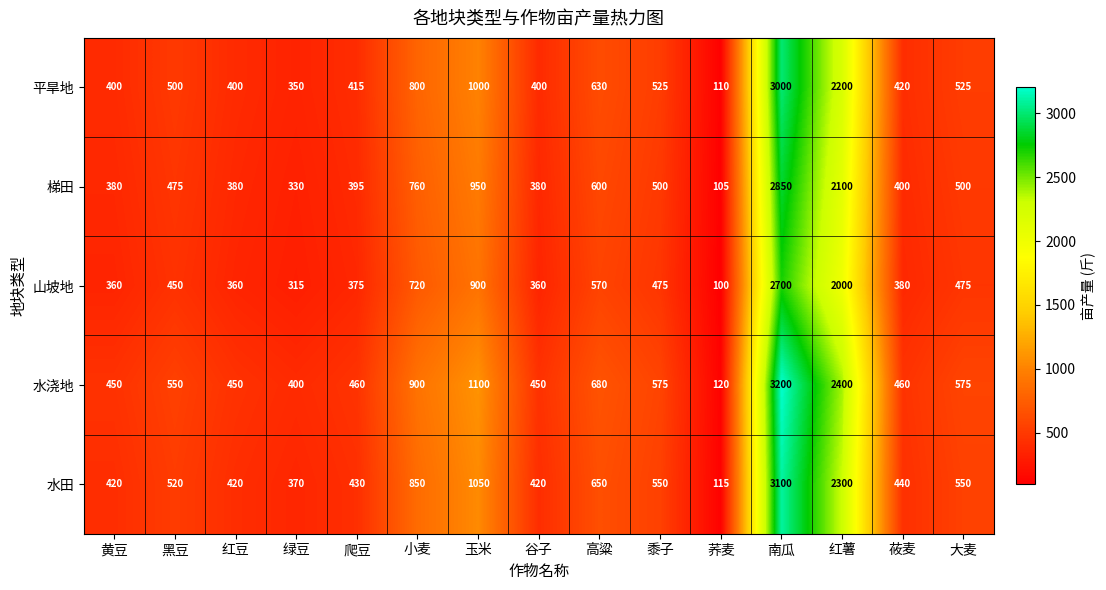

How many data points does each series have?

15